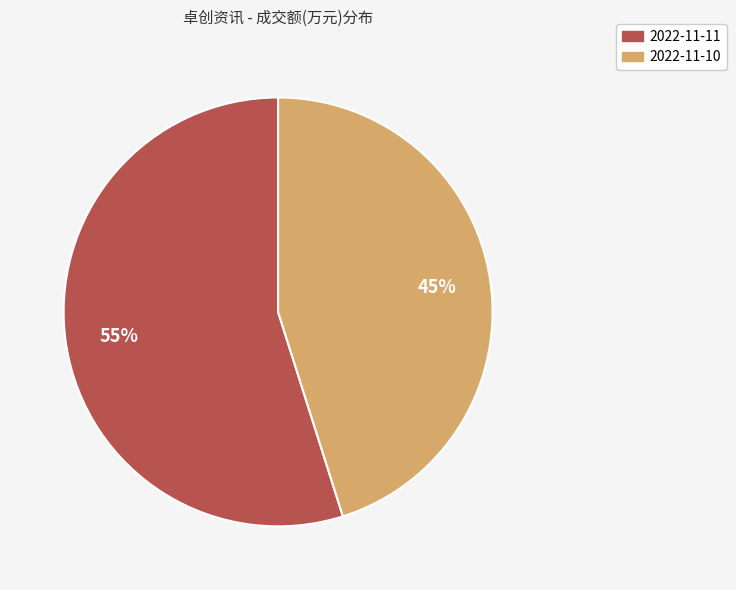

How many segments does this pie chart have?

2